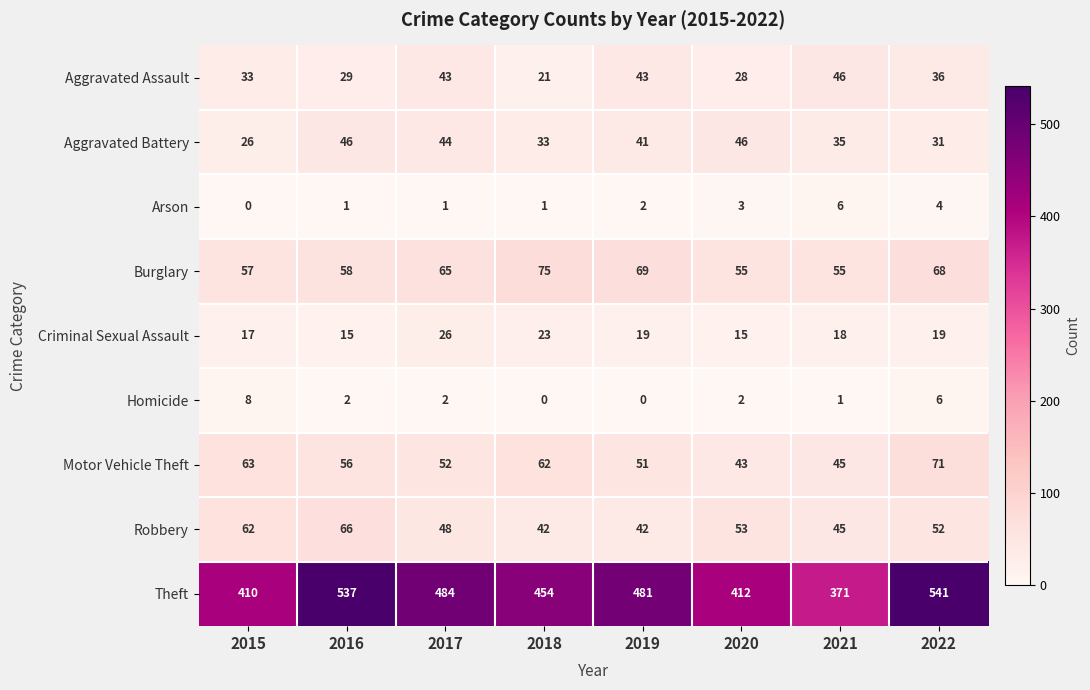

The value of Arson at 2021 is 6. True or false?

True